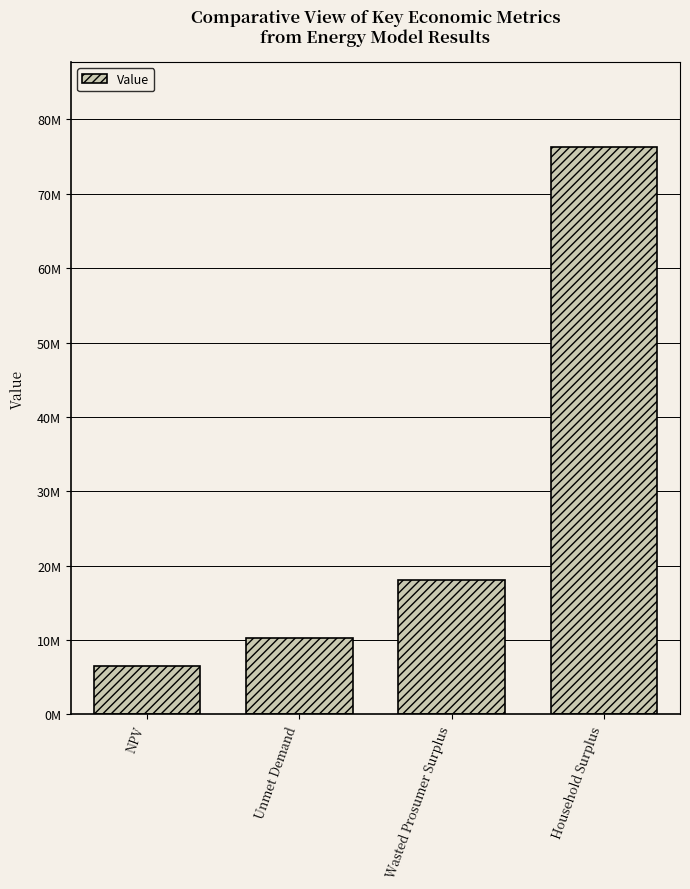

Where does the data first go above 18093321?

Wasted Prosumer Surplus